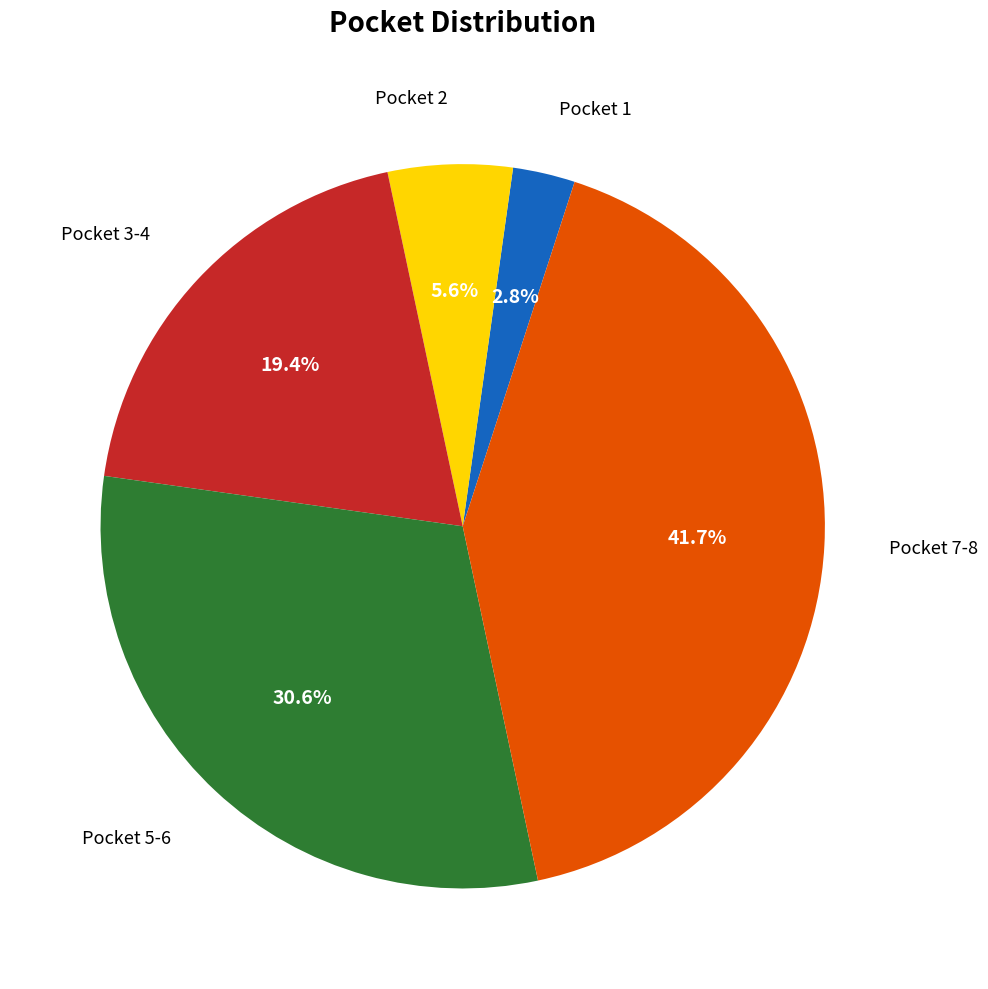

Combined, do Pocket 7-8 and Pocket 1 account for over 50%?

No